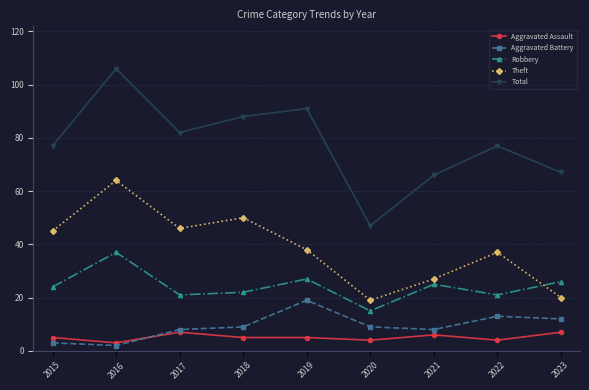

Is it true that Total equals 66 at 2021?

True